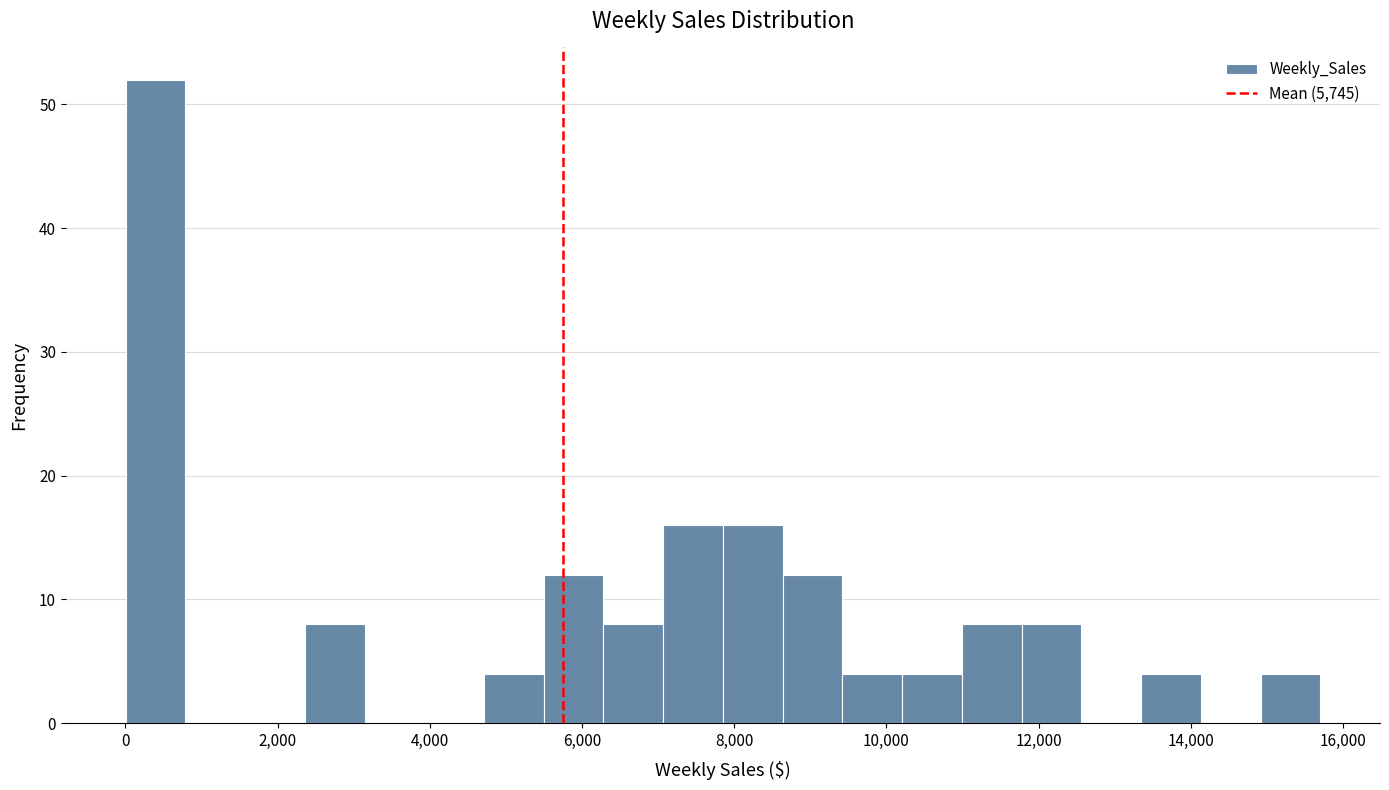

Around what value on the x-axis is the tallest bar? Give the approximate position of its centre, as read against the axis.

400